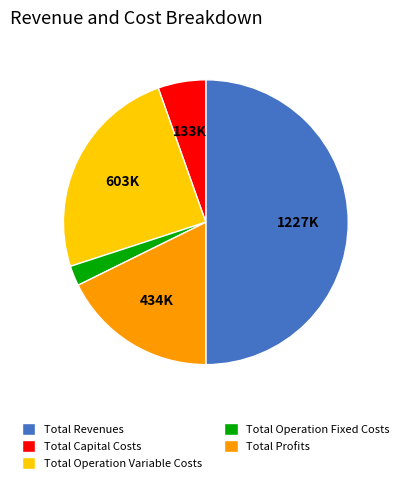

Count the number of slices in the pie.

5